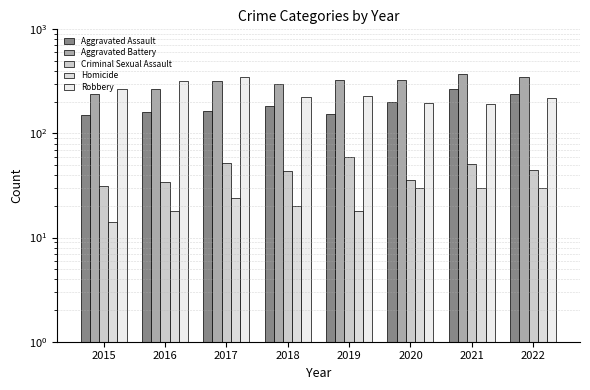

At which label does Homicide reach its minimum?

2015